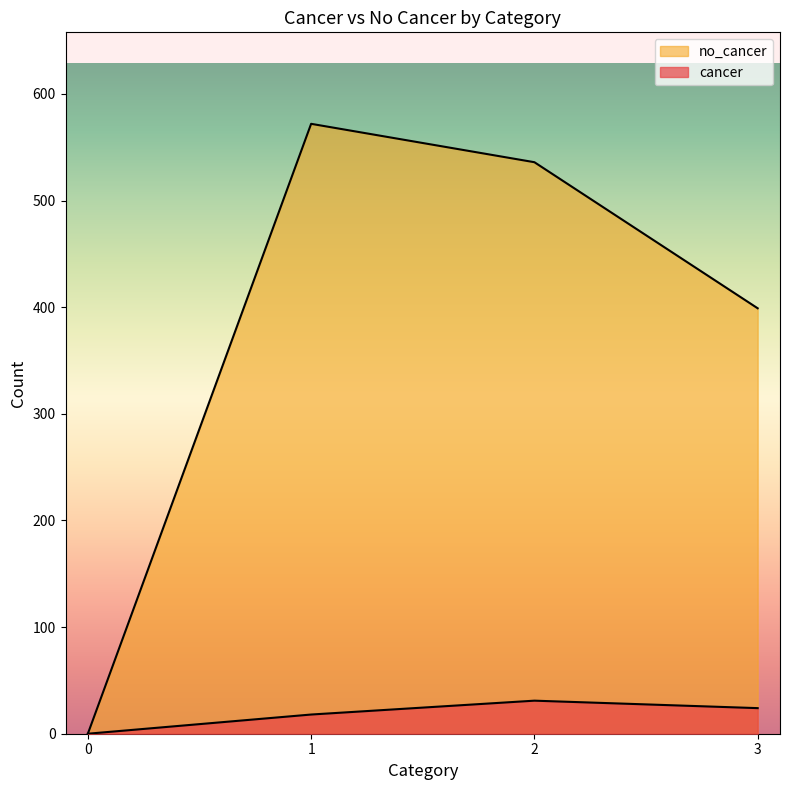

Does the chart display data point markers on the line(s)?

No